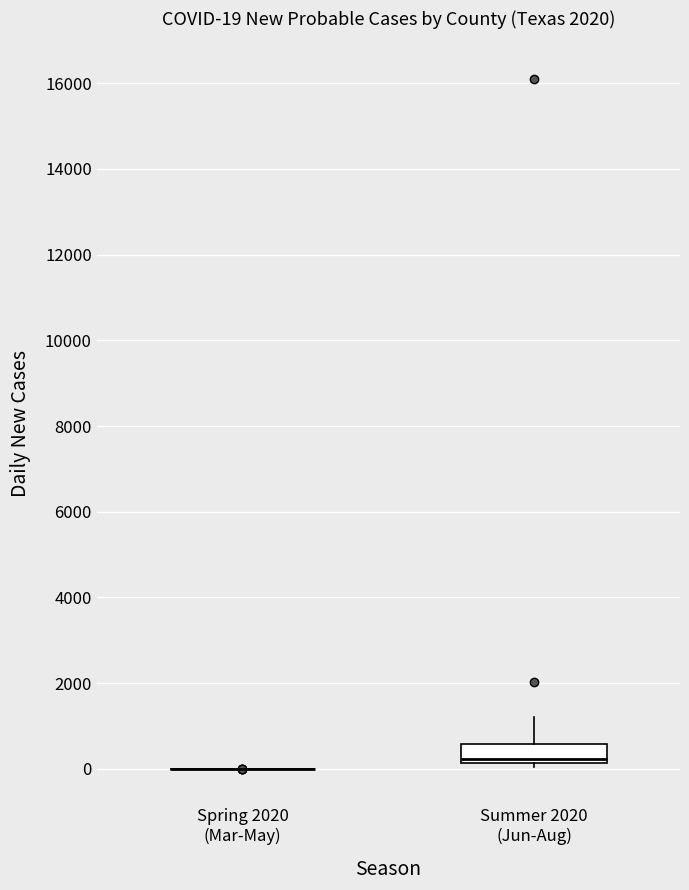

Comparing the boxes themselves (not the whiskers), which one is the tallest?

Summer 2020 (Jun-Aug)